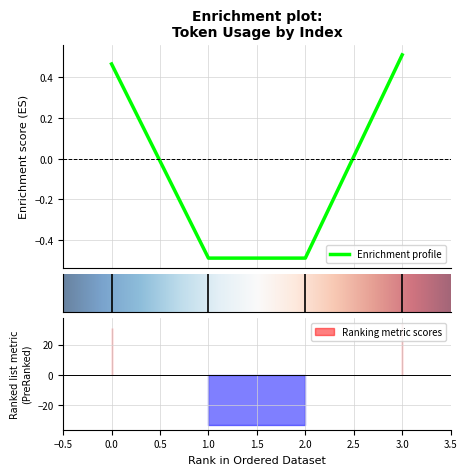

Reading right to left, extract all data points from this chart.

0.5	-0.5	-0.5	0.5